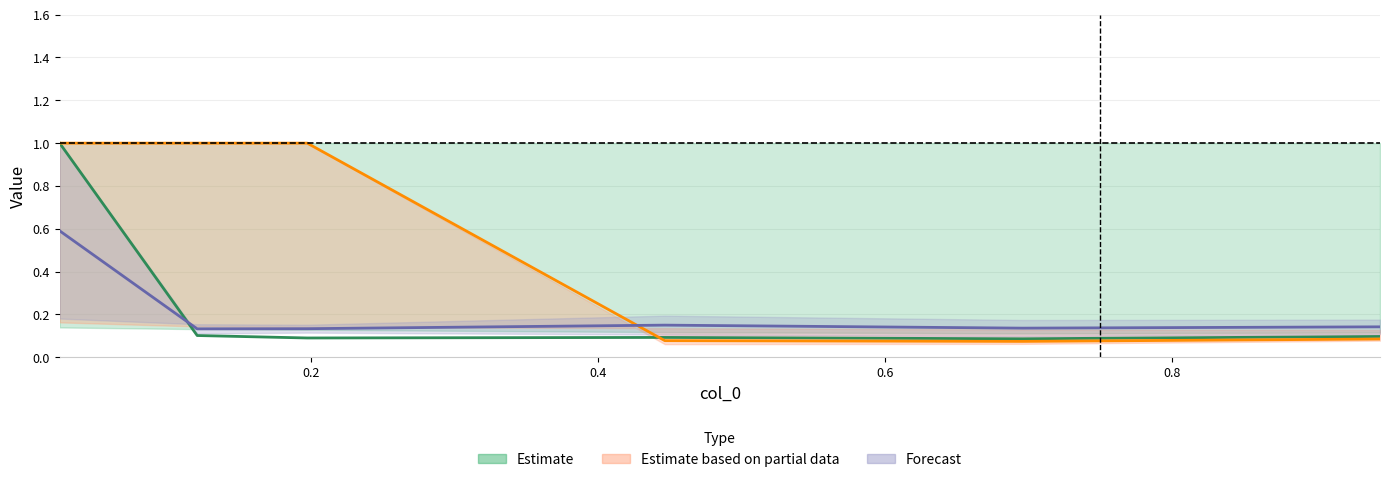

In Estimate, how many points are lower than both neighbors (excluding endpoints)?

2